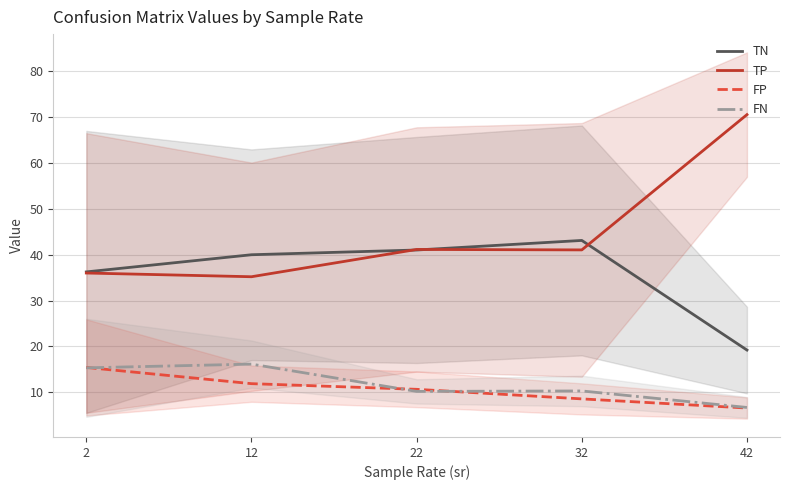

What is the spread (max minus min) of values at 32?

34.6